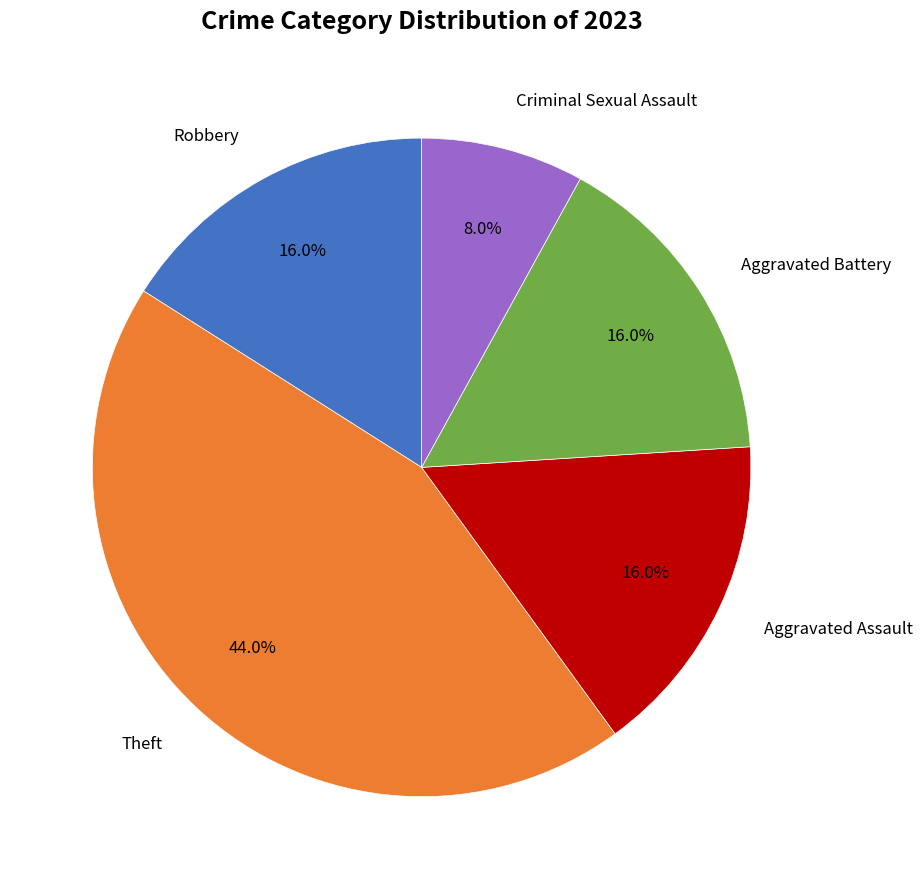

Does any single category account for the majority?

No